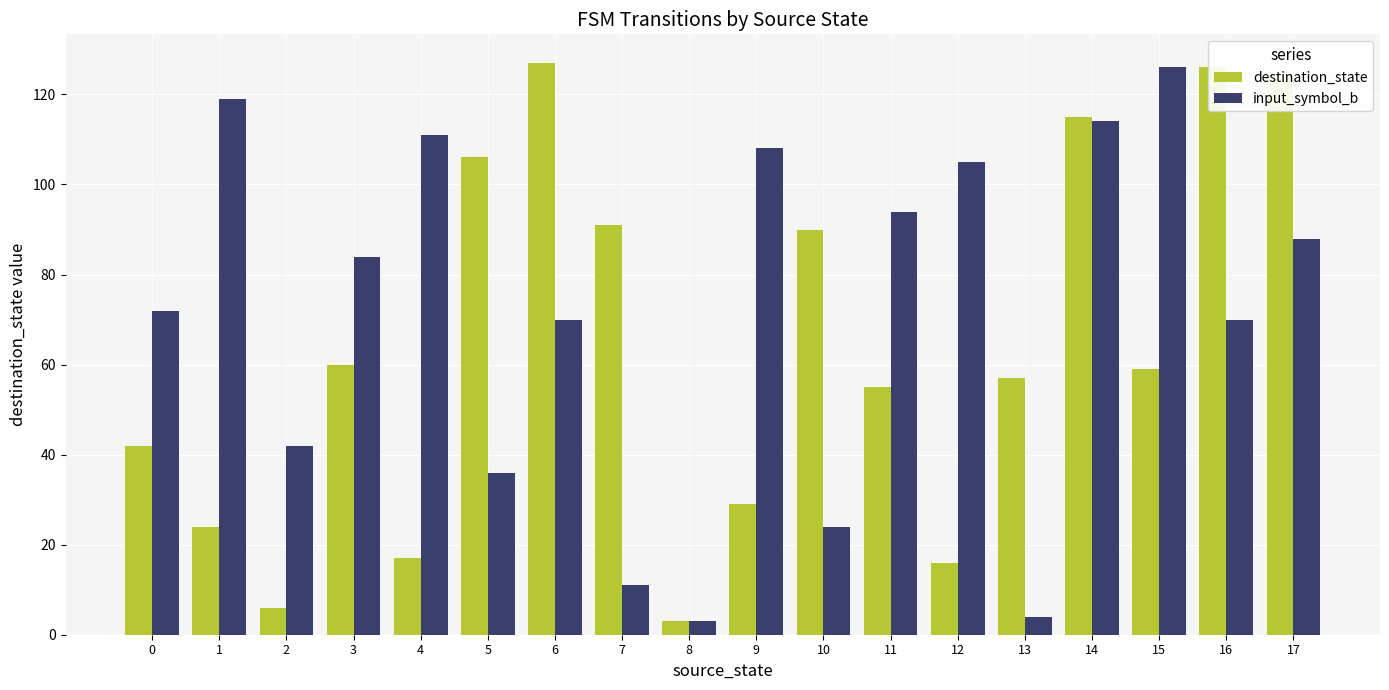

Is the value of input_symbol_b at 0 greater than the value of destination_state at 16?

No